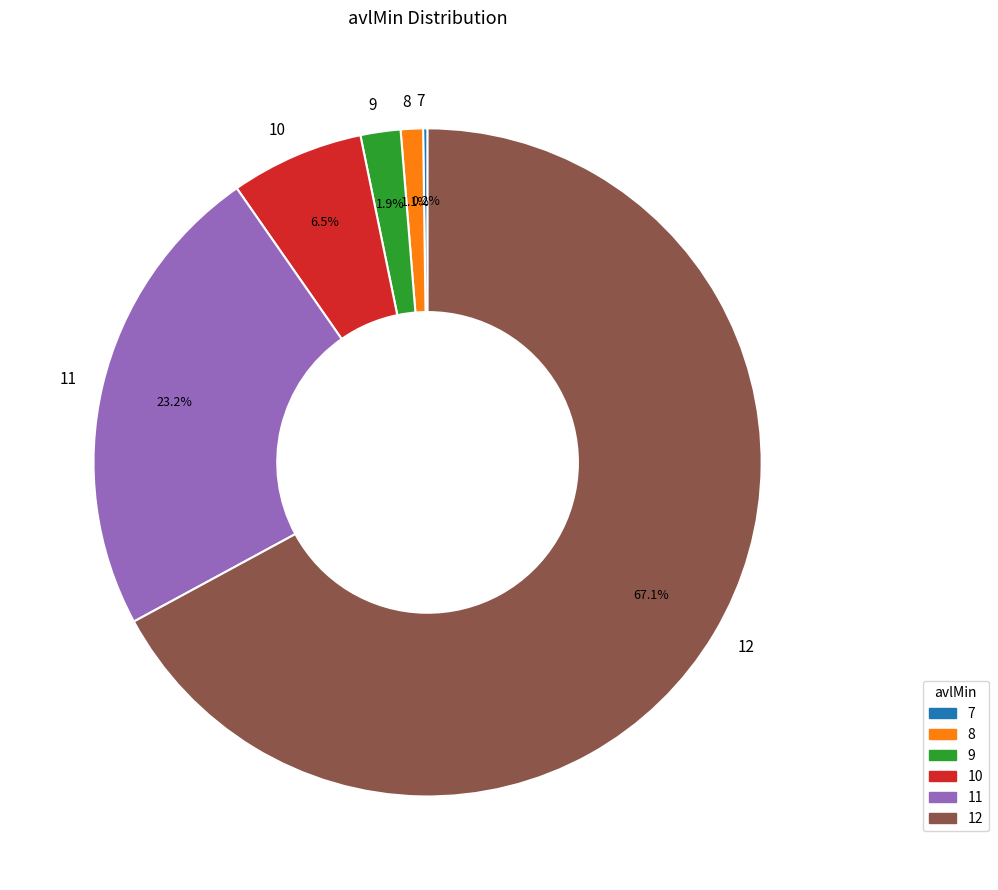

Is there any slice that represents more than half of the pie?

Yes